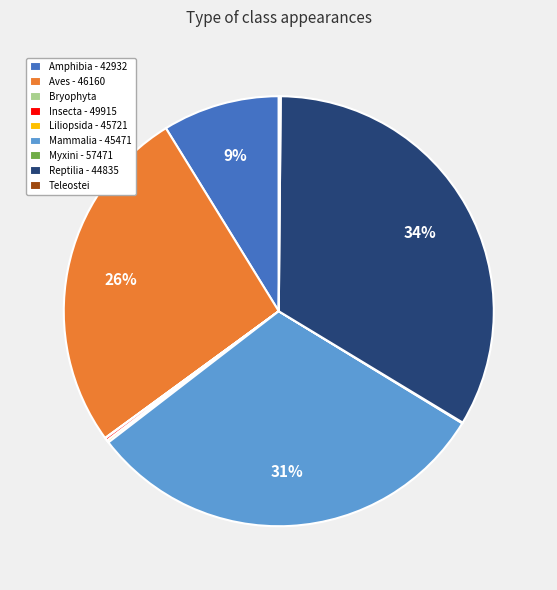

Which slice is the largest?

Reptilia - 44835